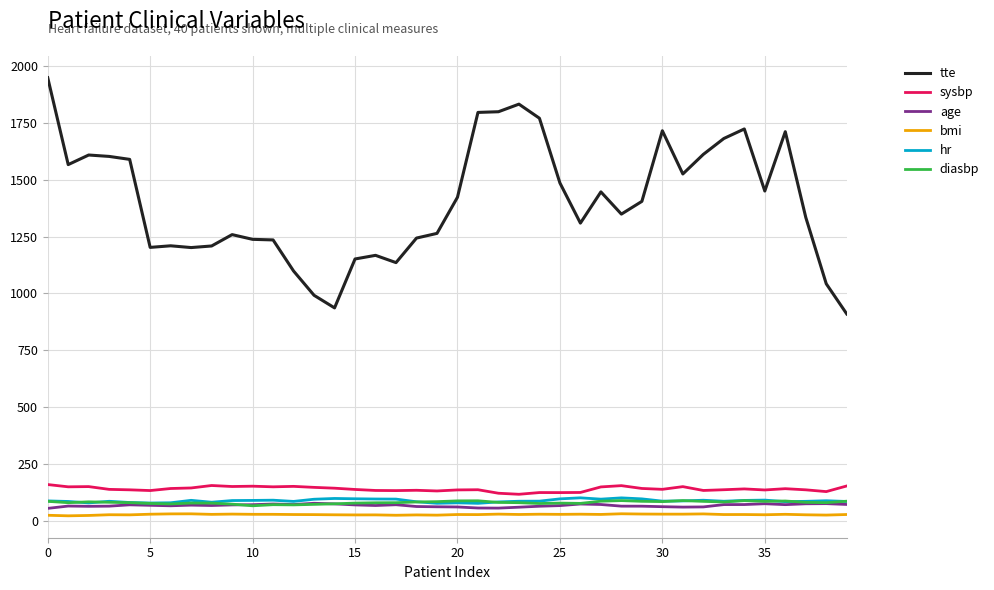

True or false: bmi and sysbp cross at least once.

False